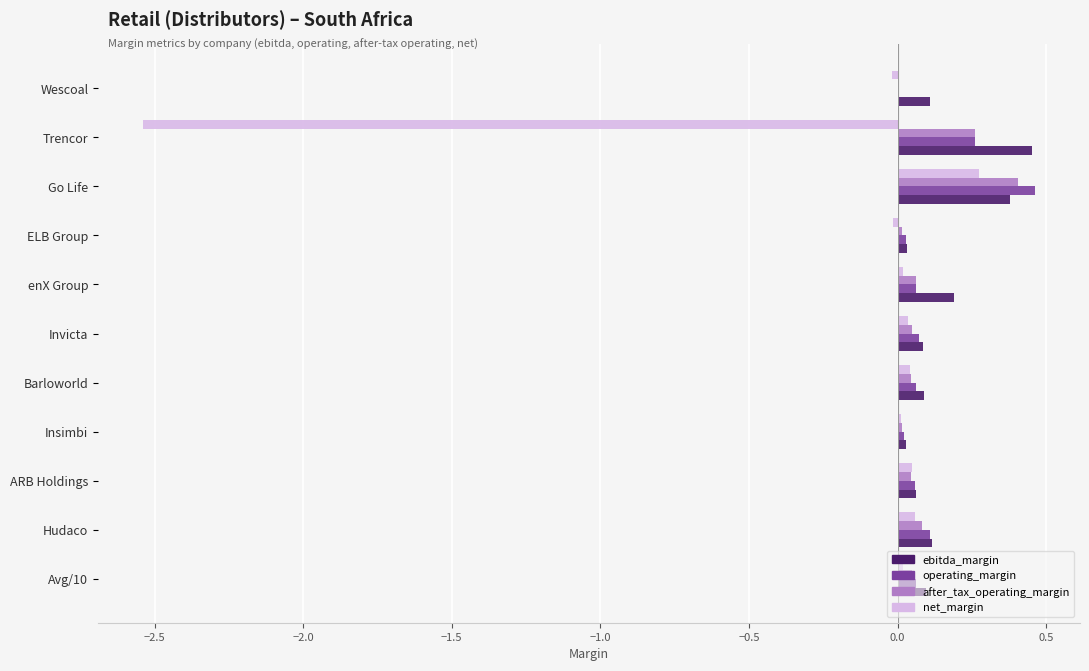

What is the sum of all operating_margin values?

1.2